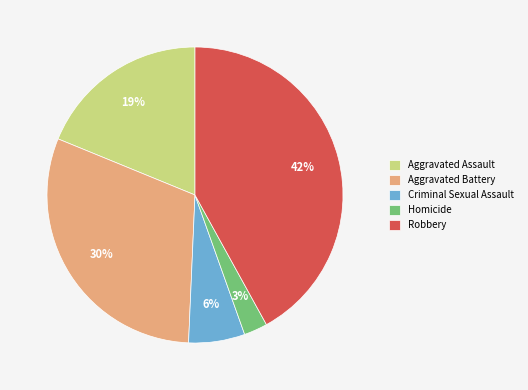

To the nearest percent, what is the difference between the largest and smallest slice percentages?

39%